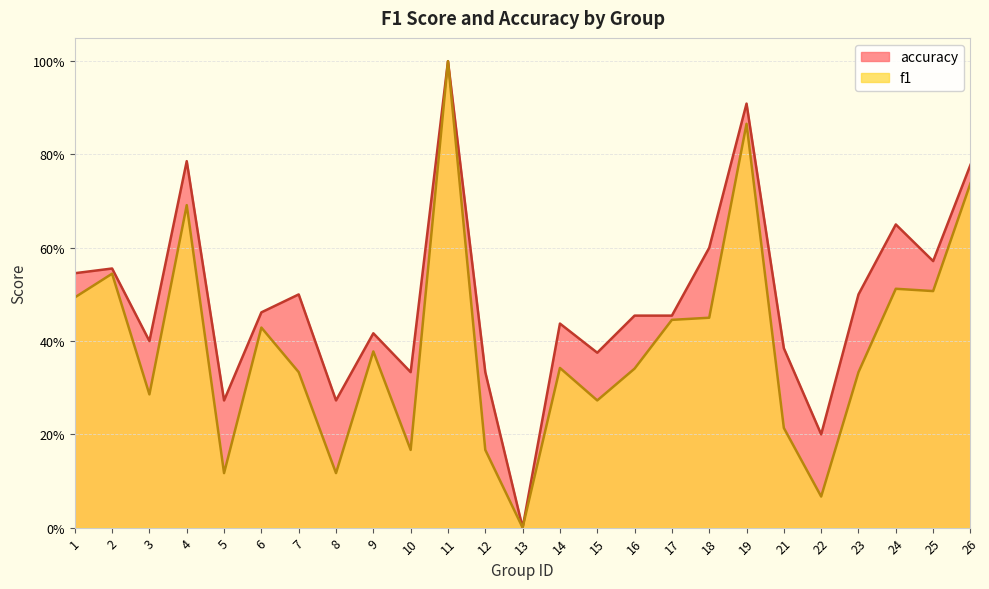

Reading right to left, transcribe all the data shown in this chart.

f1: 0.7	0.5	0.5	0.3	0.1	0.2	0.9	0.5	0.4	0.3	0.3	0.3	0.0	0.2	1.0	0.2	0.4	0.1	0.3	0.4	0.1	0.7	0.3	0.5	0.5
accuracy: 0.8	0.6	0.7	0.5	0.2	0.4	0.9	0.6	0.5	0.5	0.4	0.4	0.0	0.3	1.0	0.3	0.4	0.3	0.5	0.5	0.3	0.8	0.4	0.6	0.5